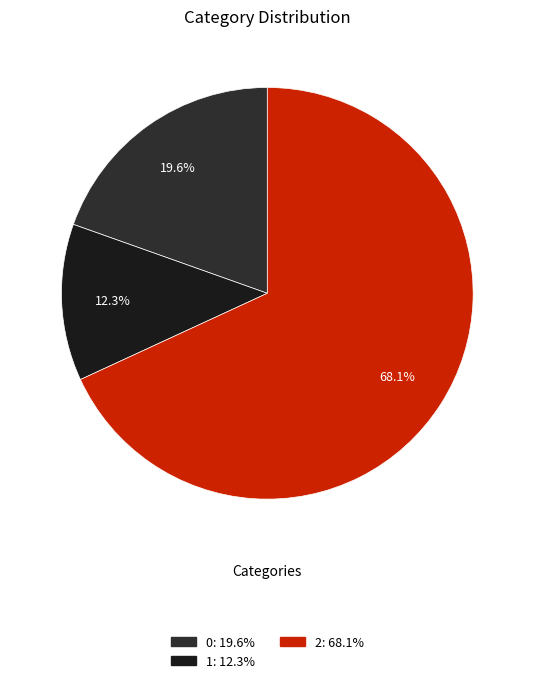

Is there a majority slice in this chart?

Yes